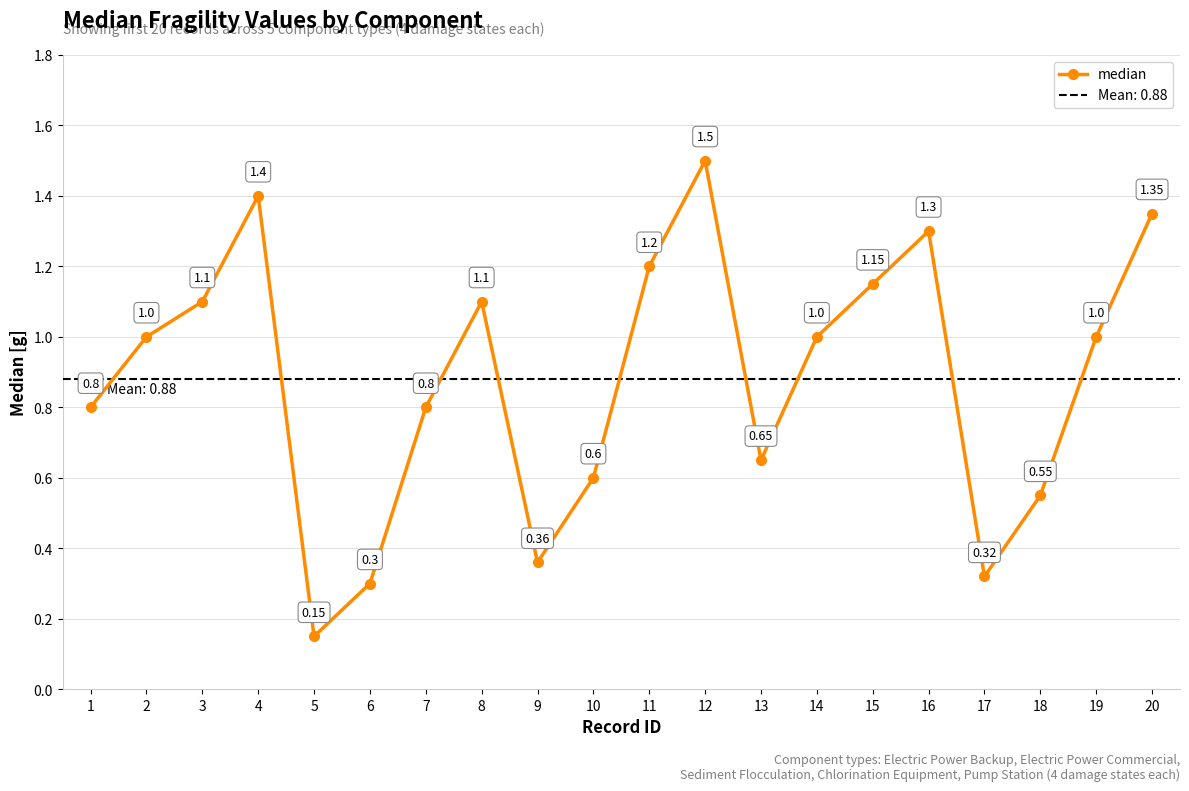

How many distinct data groups are displayed?

1